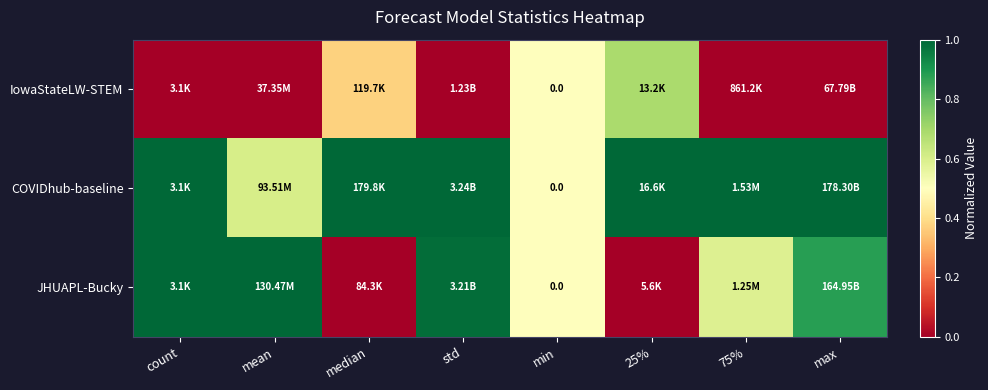

What is the average value of the JHUAPL-Bucky series?

0.6